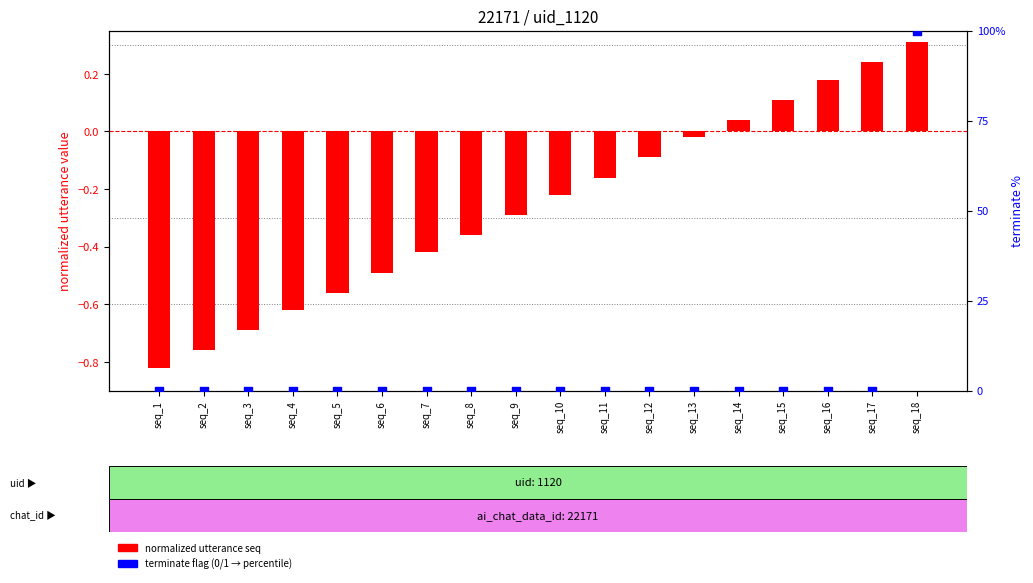

Is the value of terminate flag (transformed) at seq_6 greater than the value of terminate (percentile) at seq_8?

No